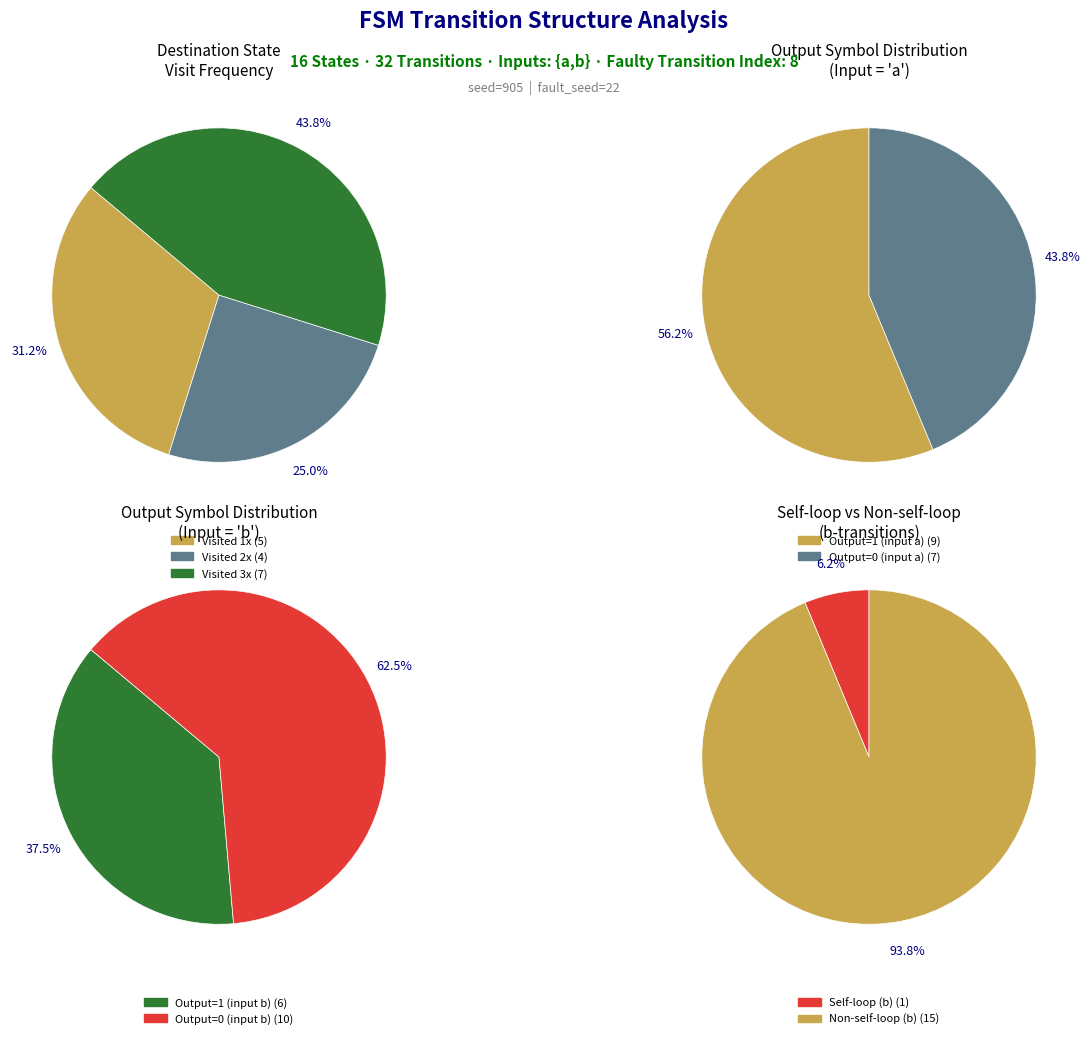

Do 8 and 2 together represent more than half of the pie?

No